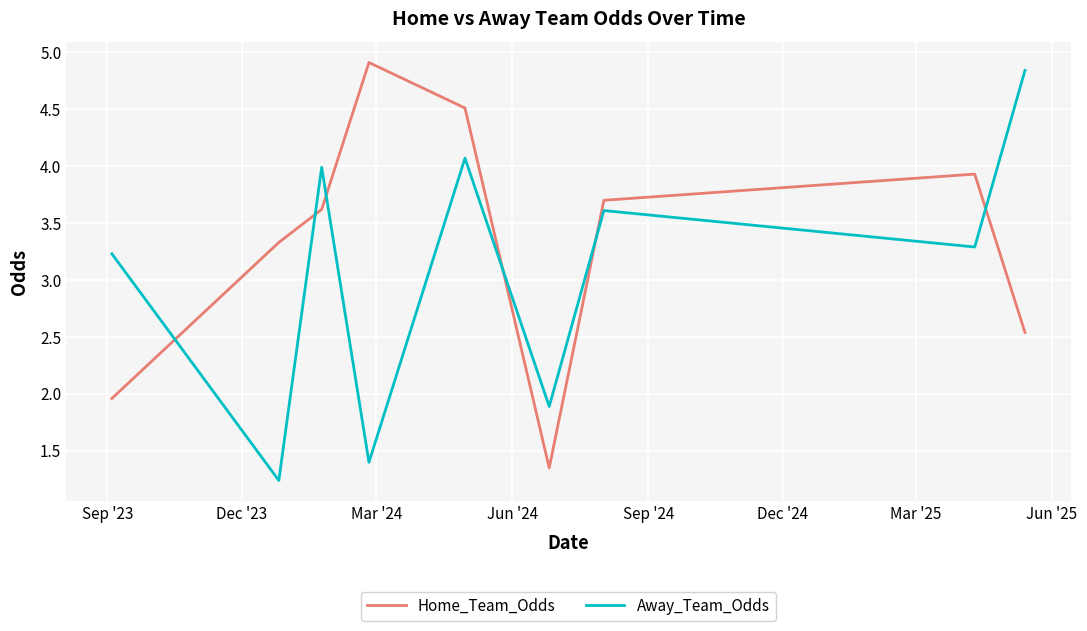

What is the maximum value for Away_Team_Odds?

4.8